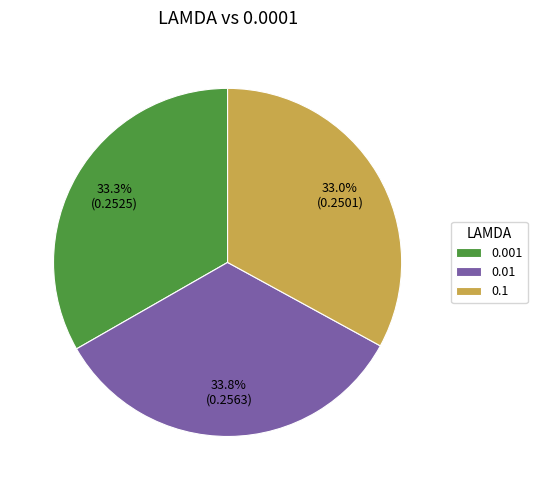

To the nearest percent, what is the combined percentage of 0.01 and 0.001?

67%